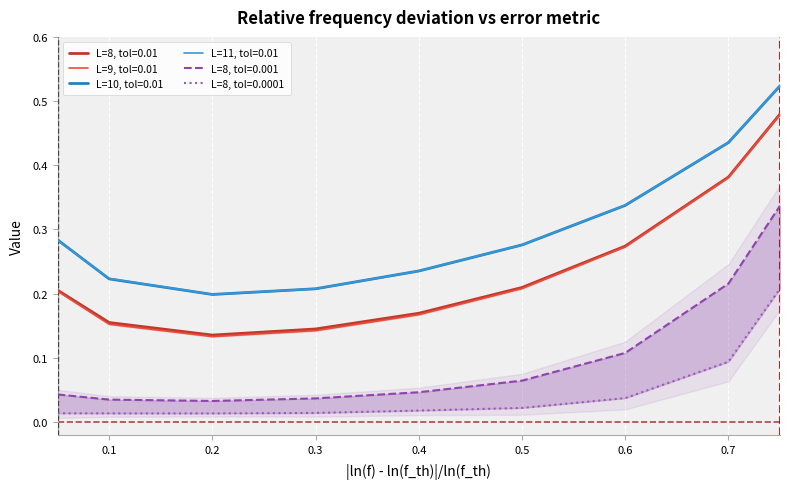

True or false: L=8, tol=0.0001 has a value of 0.2 at 0.75.

True